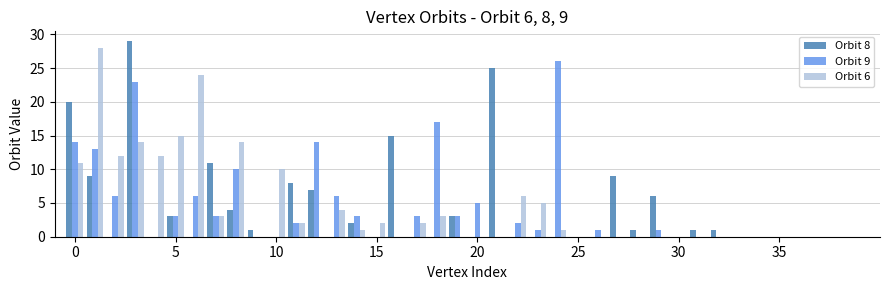

What is the greatest value displayed?

29